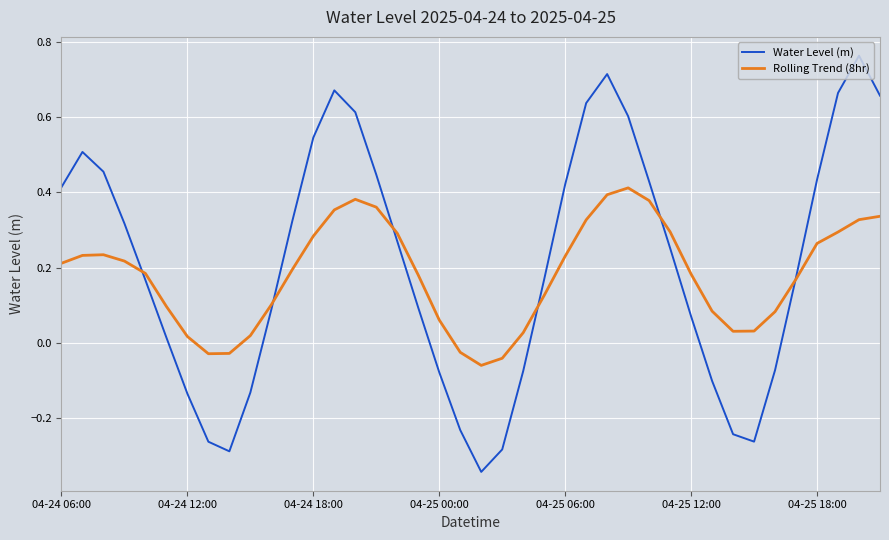

List the series in order of their peak value, highest first.

Water Level (m), Rolling Trend (8hr)